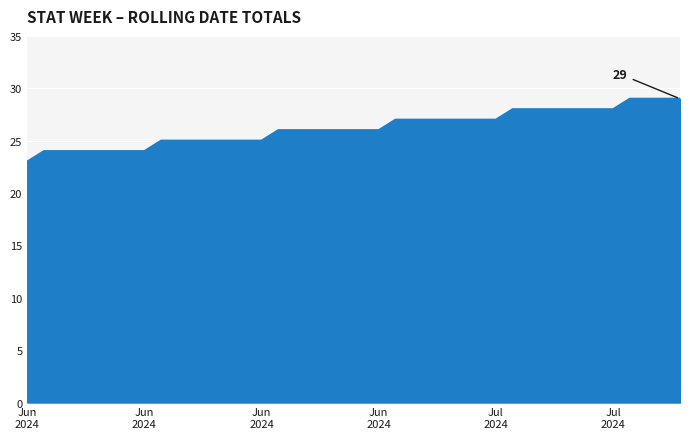

What is the difference between the maximum and minimum values?

6